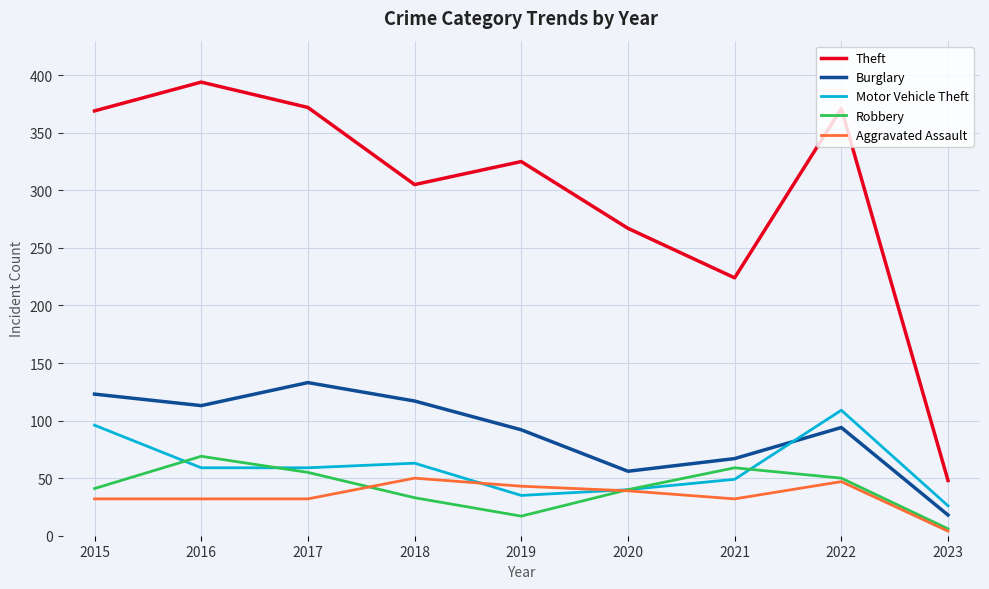

True or false: Aggravated Assault and Theft intersect in this chart.

False